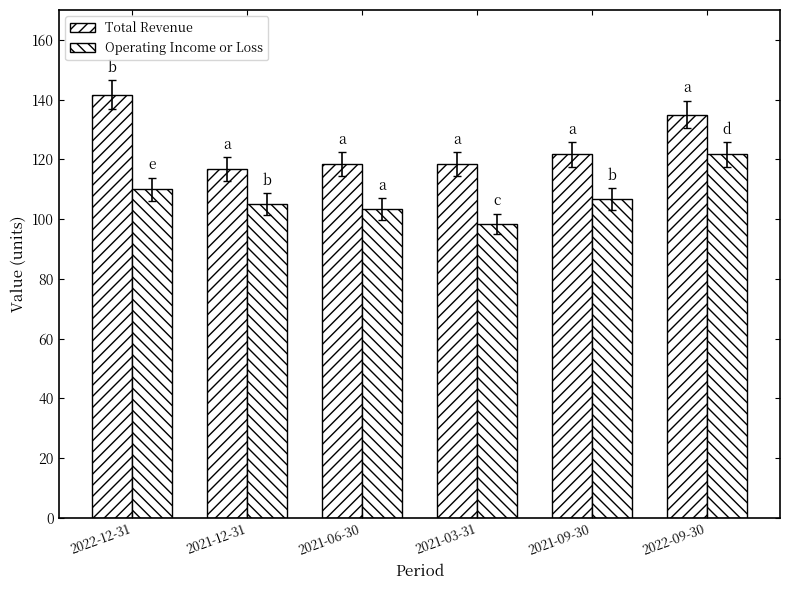

Between 2022-12-31 and 2022-09-30, which is larger?

2022-12-31